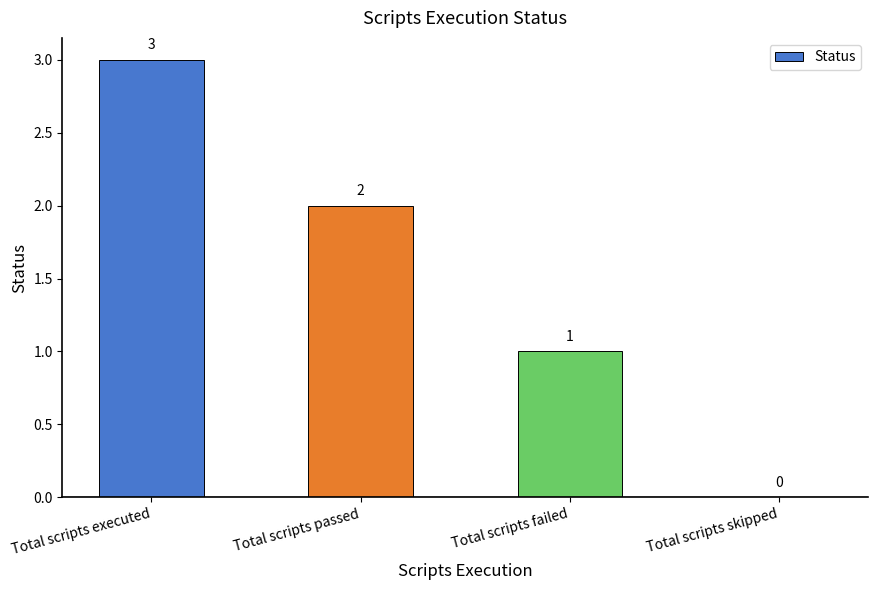

Between Total scripts skipped and Total scripts passed, which is larger?

Total scripts passed